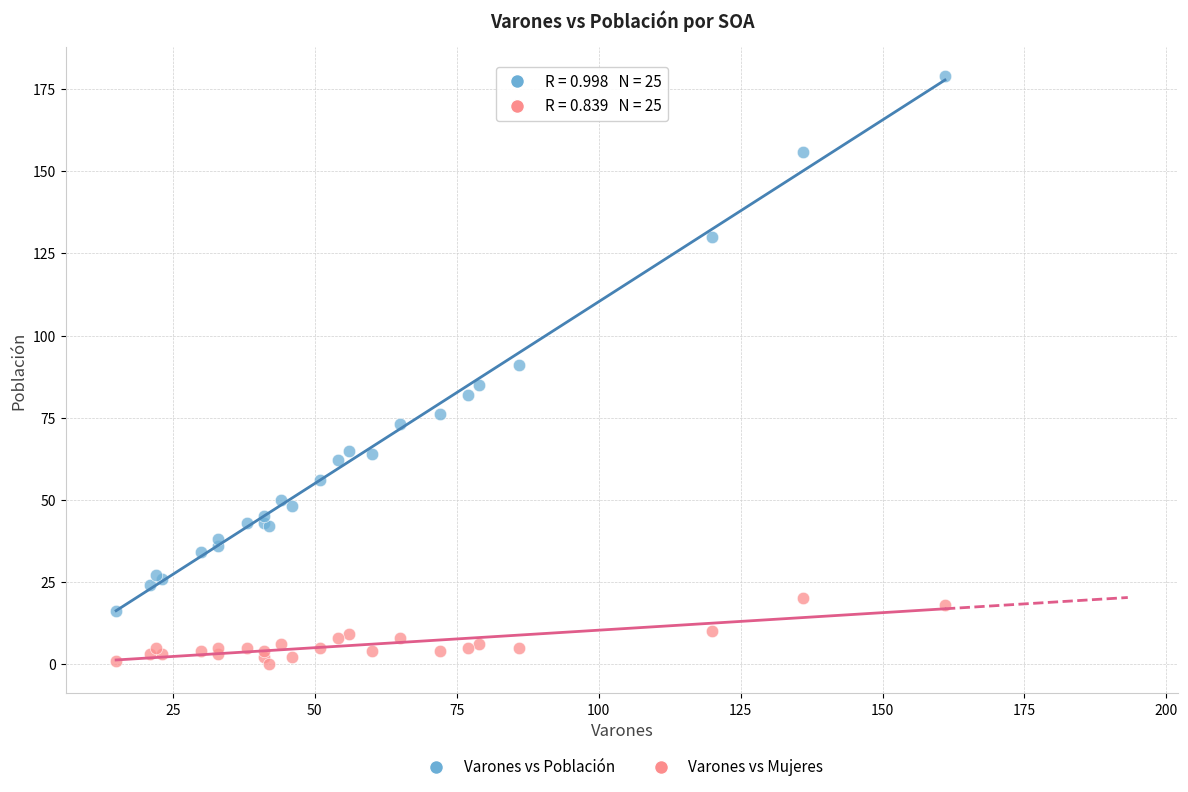

What are all the series names shown in the legend?

Varones vs Población, Varones vs Mujeres